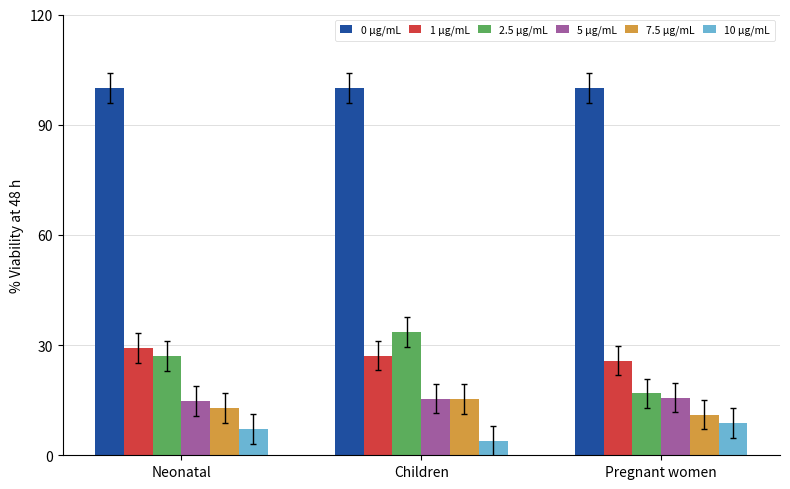

How many bars are there in each group?

6